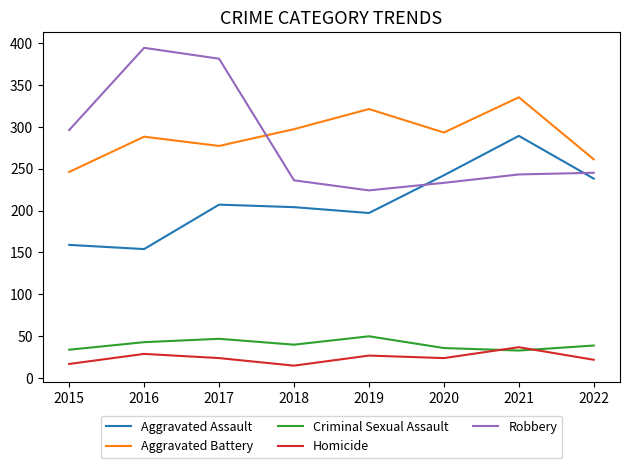

Which category has the highest value across all series?

2016